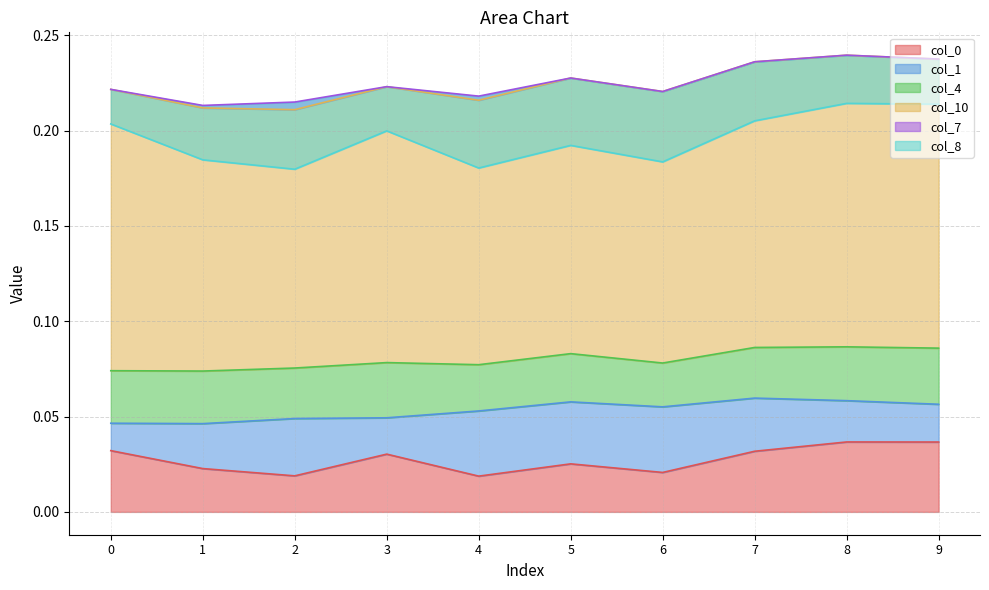

True or false: col_7 and col_4 cross at least once.

False